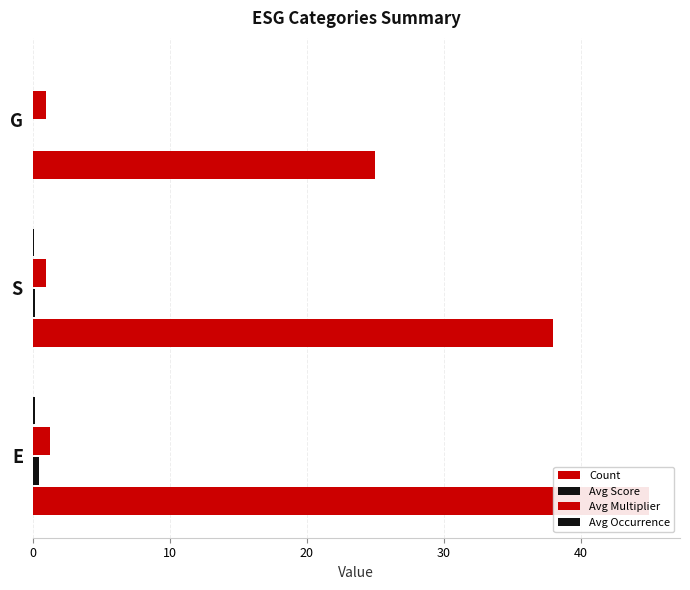

How many categories are shown in the chart?

3